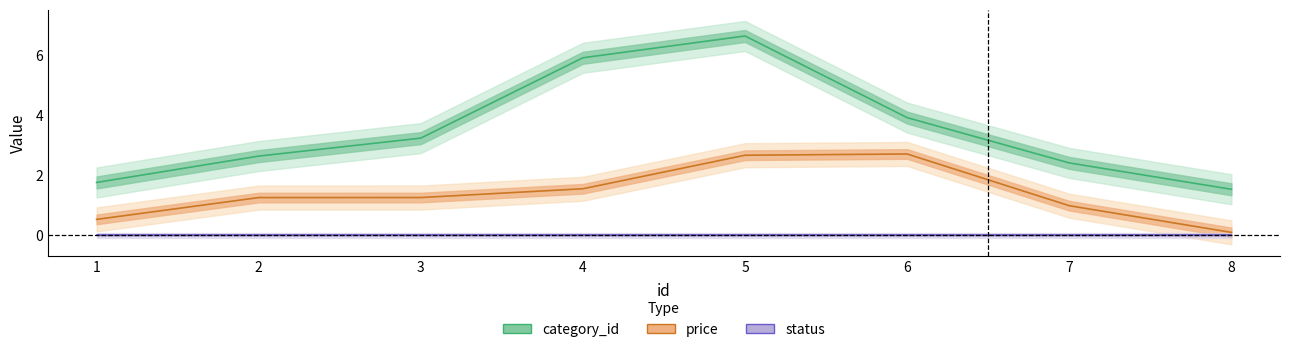

Which category has the highest value across all series?

5